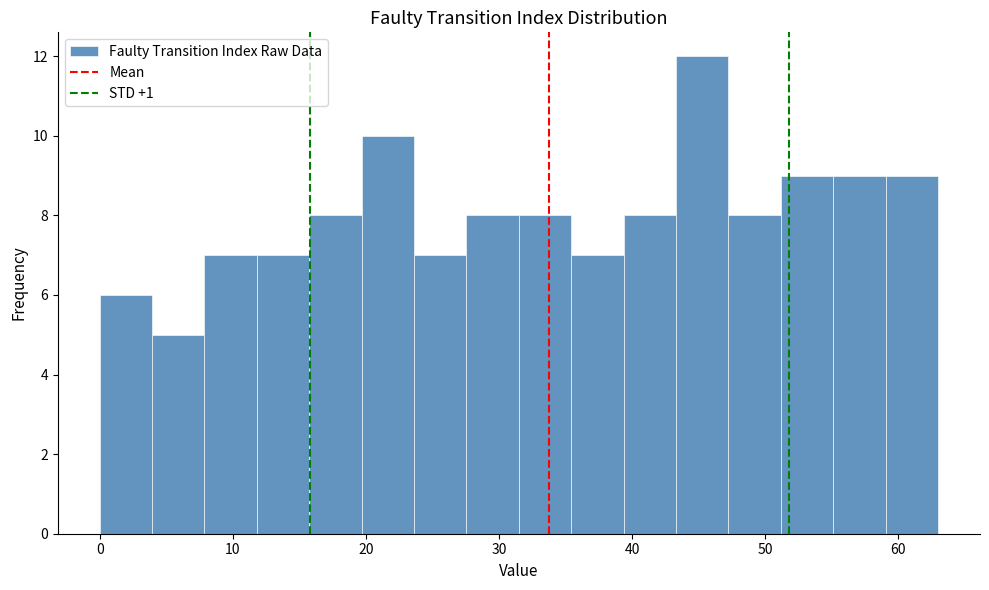

Around what value on the x-axis is the tallest bar? Give the approximate position of its centre, as read against the axis.

45